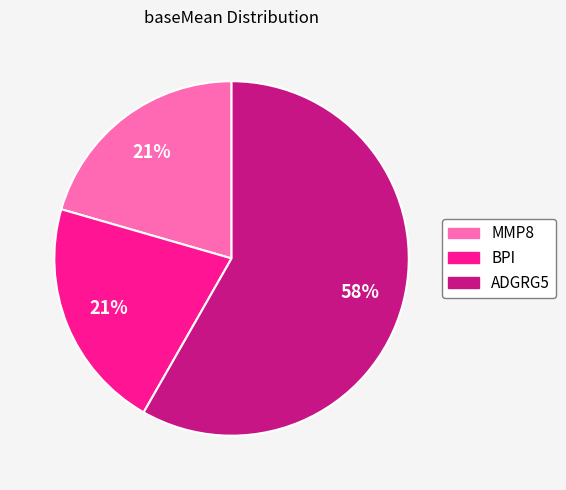

Is there a majority slice in this chart?

Yes